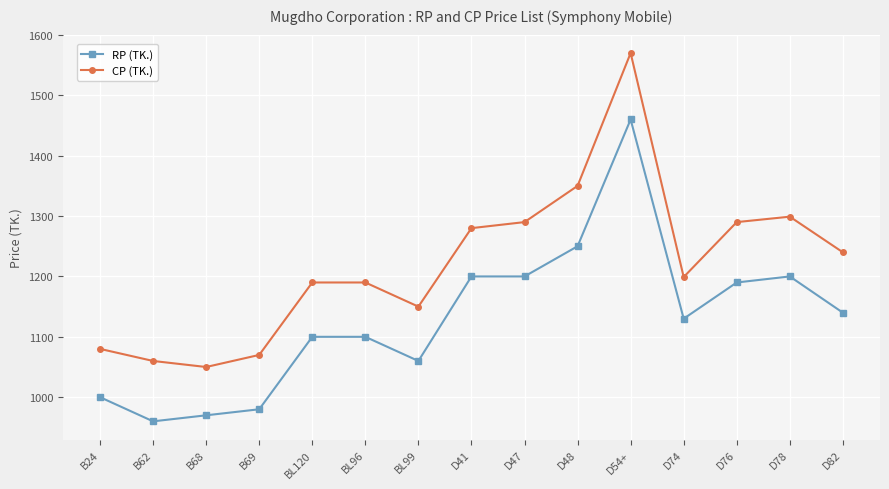

Which category has the lowest value across all series?

B62